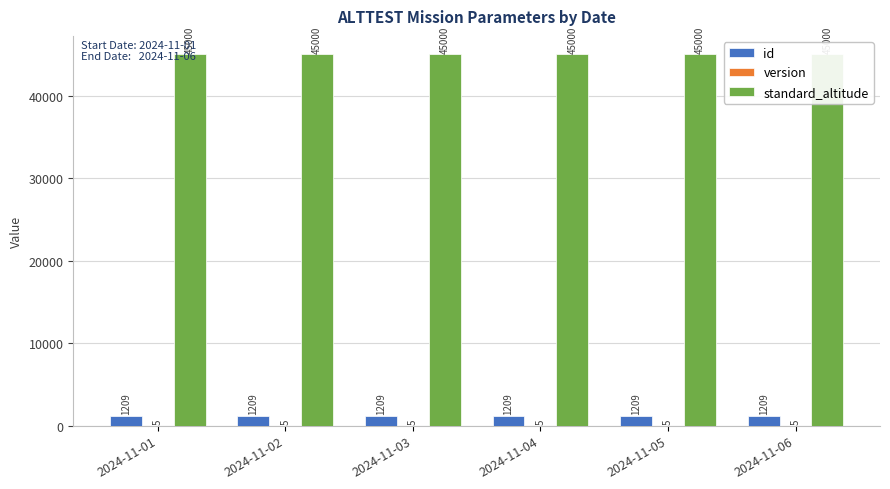

Is the value of id at 2024-11-03 greater than the value of version at 2024-11-02?

Yes